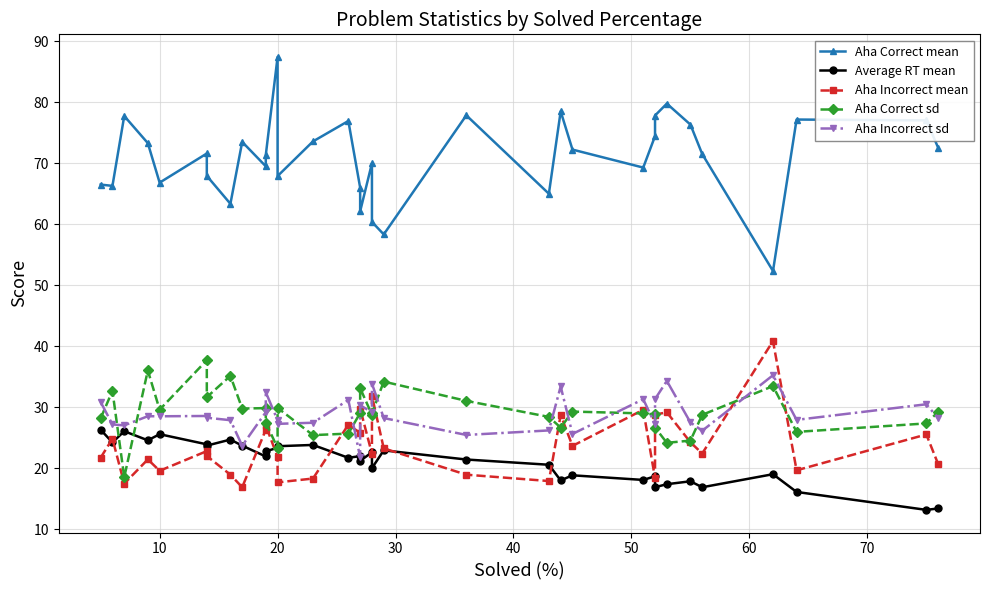

What is the value of the Aha Correct mean point at the 17th from the left?

62.1